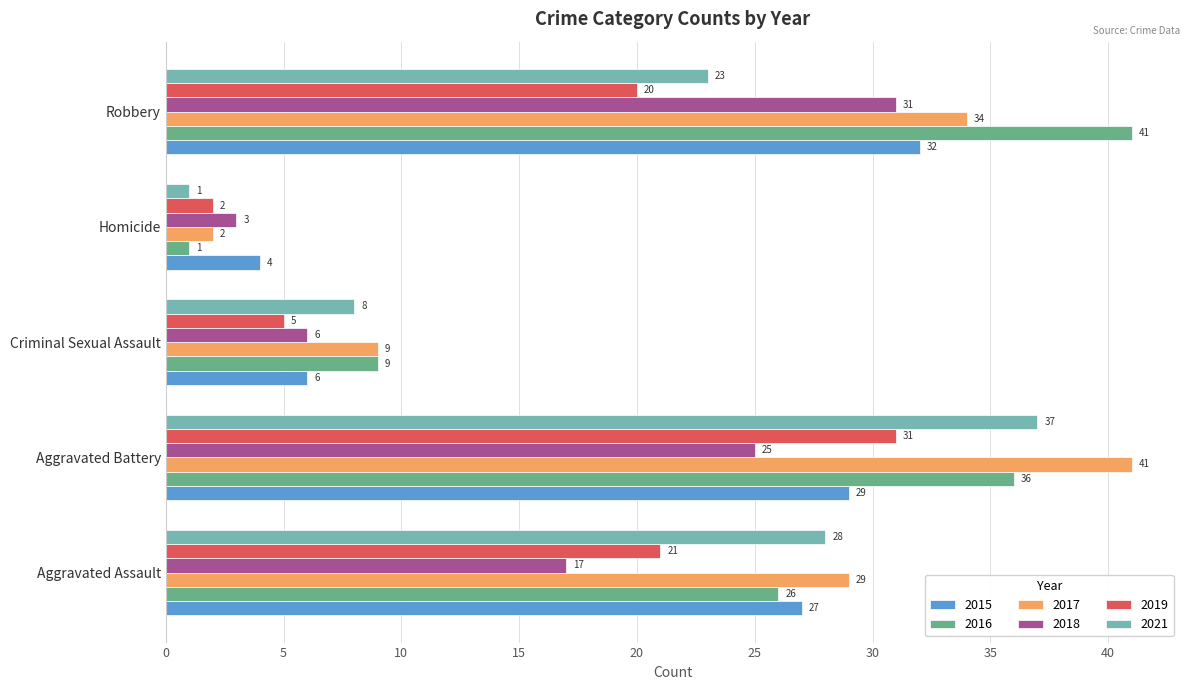

At which label is 2019 closest to 16?

Robbery